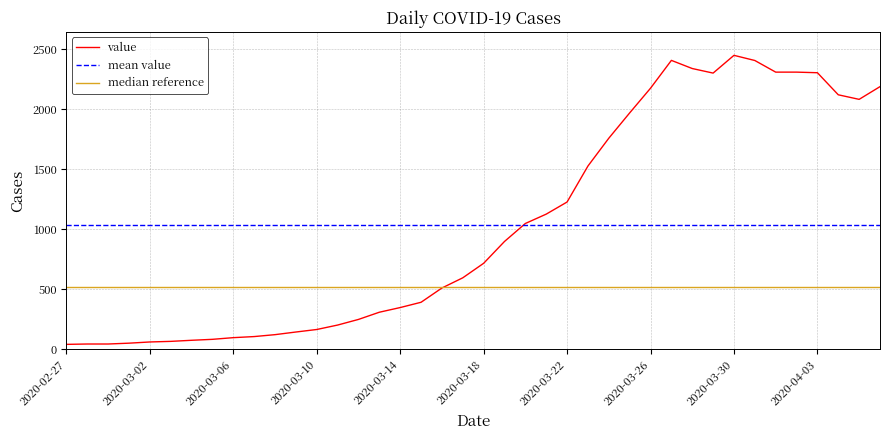

What is the maximum value for value?

2450